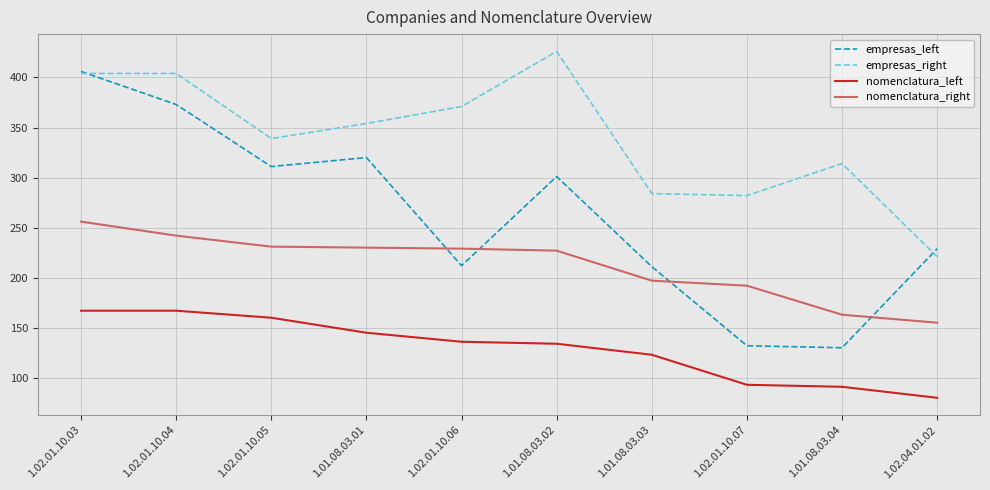

What is the maximum value shown in the chart?

426